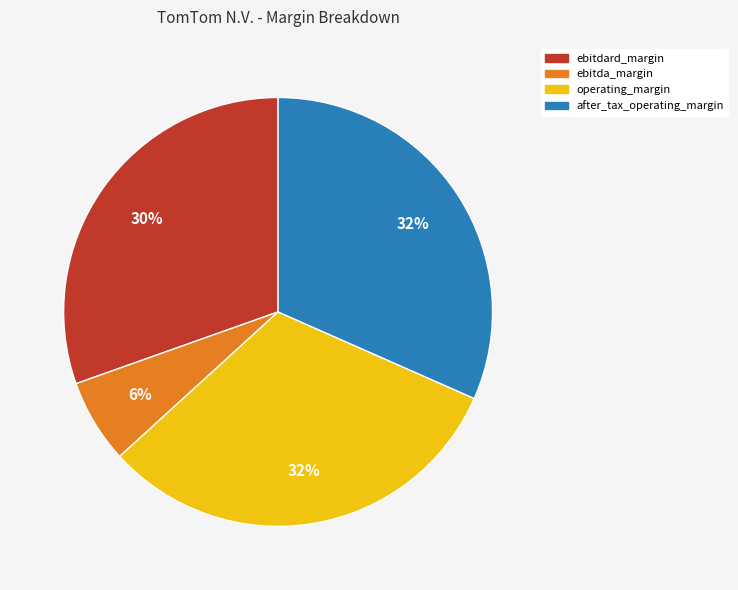

Is there any slice that represents more than half of the pie?

No